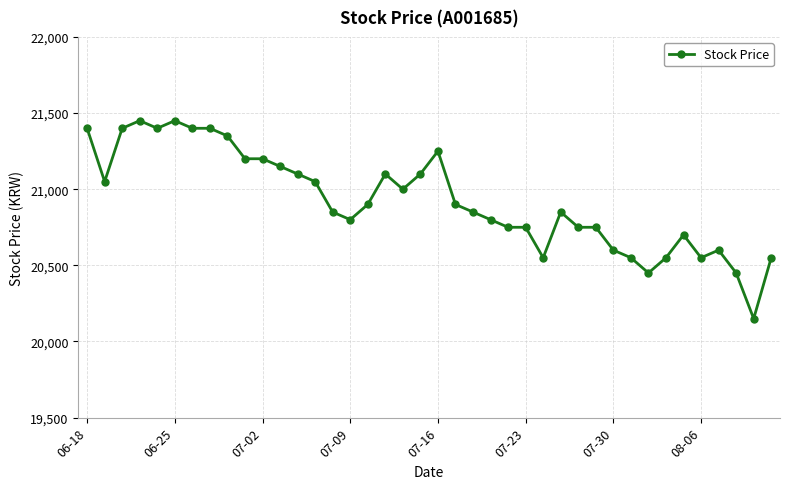

What is the minimum value shown in the chart?

20150